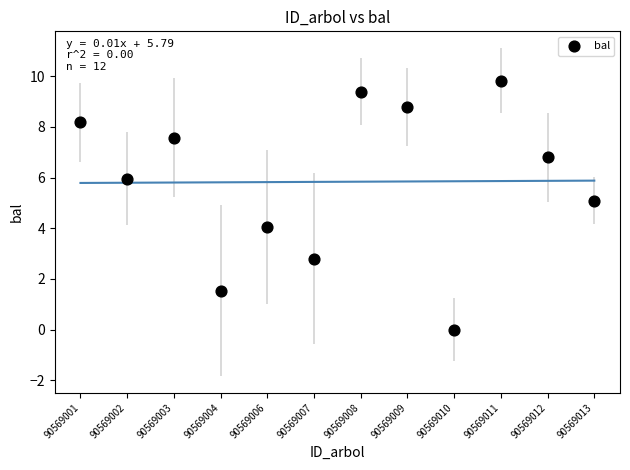

What is the range of Y values (max minus min)?

9.8